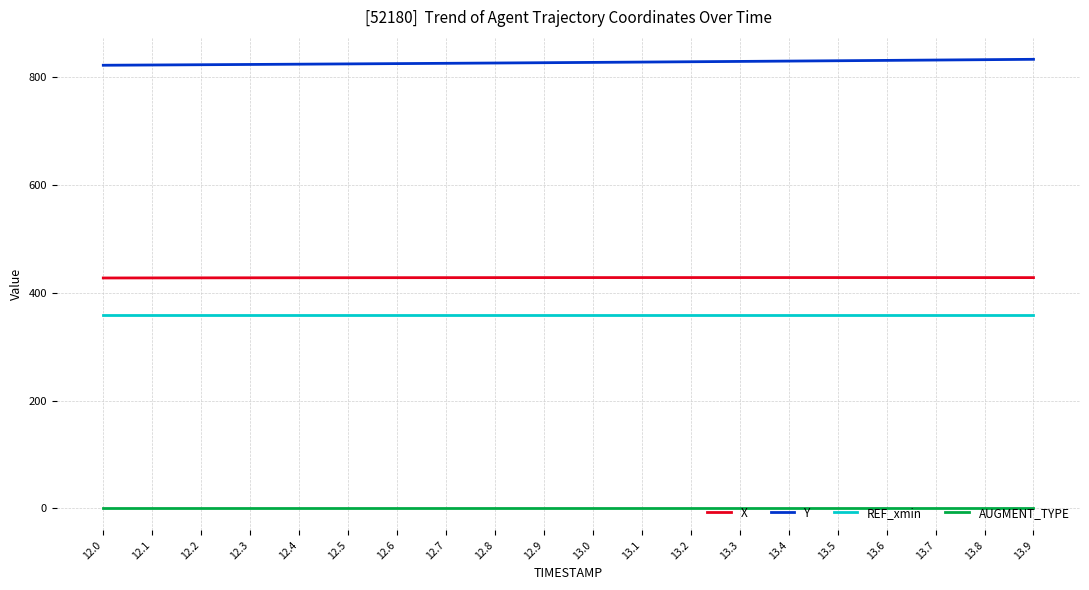

What is the minimum value for REF_xmin?

359.0